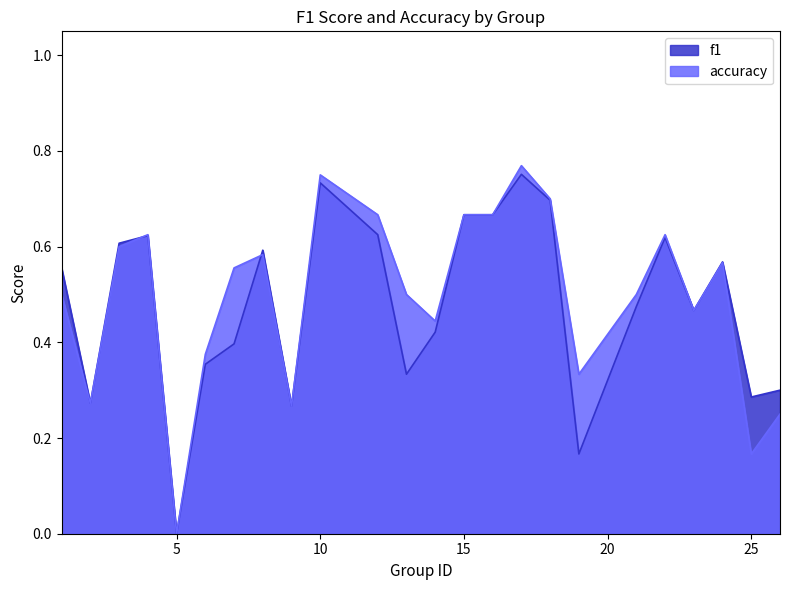

At which label does f1 reach its peak?

17